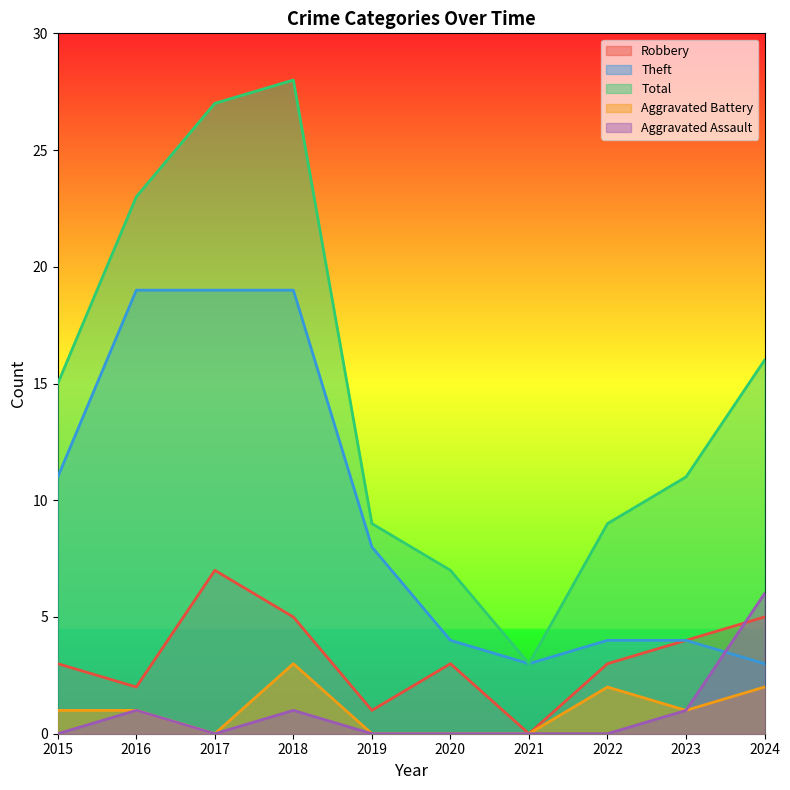

True or false: Robbery has a value of 2 at 2016.

True